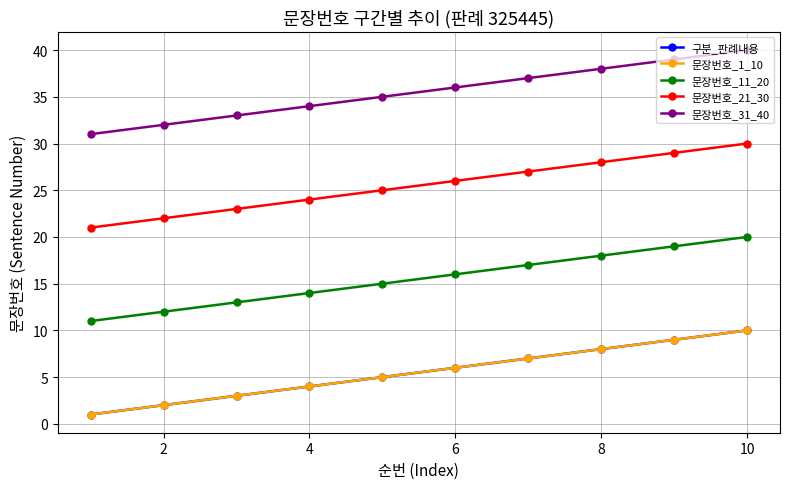

What is the lowest value of the 문장번호_11_20 series?

11